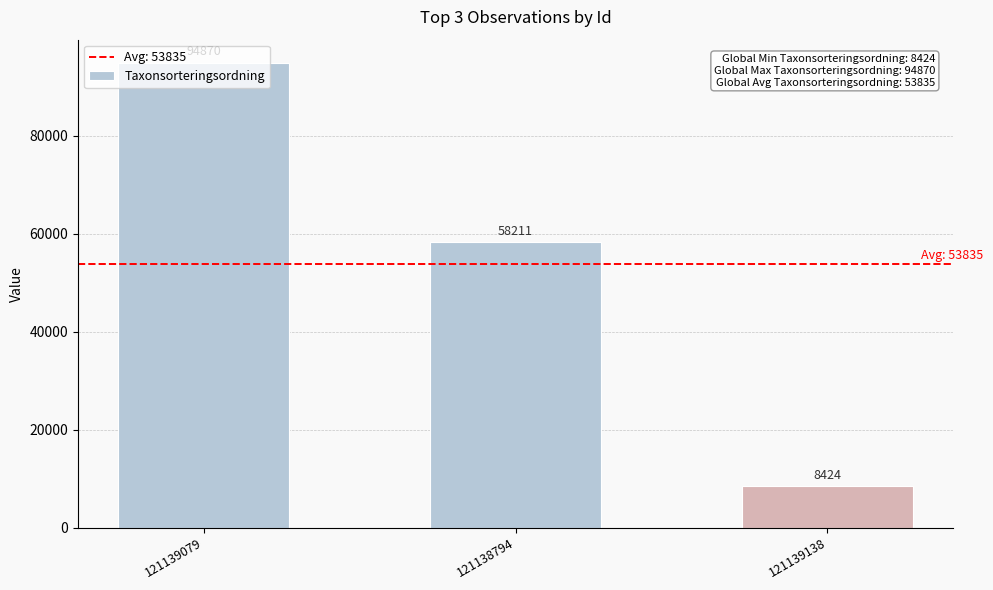

Rank the categories by value from highest to lowest.

121139079, 121138794, 121139138